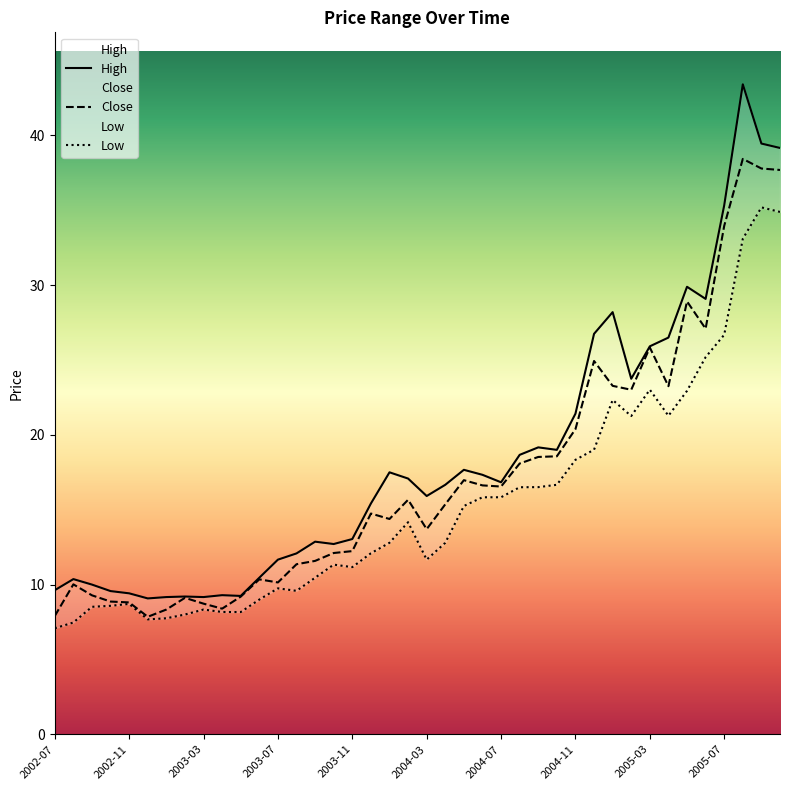

What are all the series names shown in the legend?

High, Close, Low